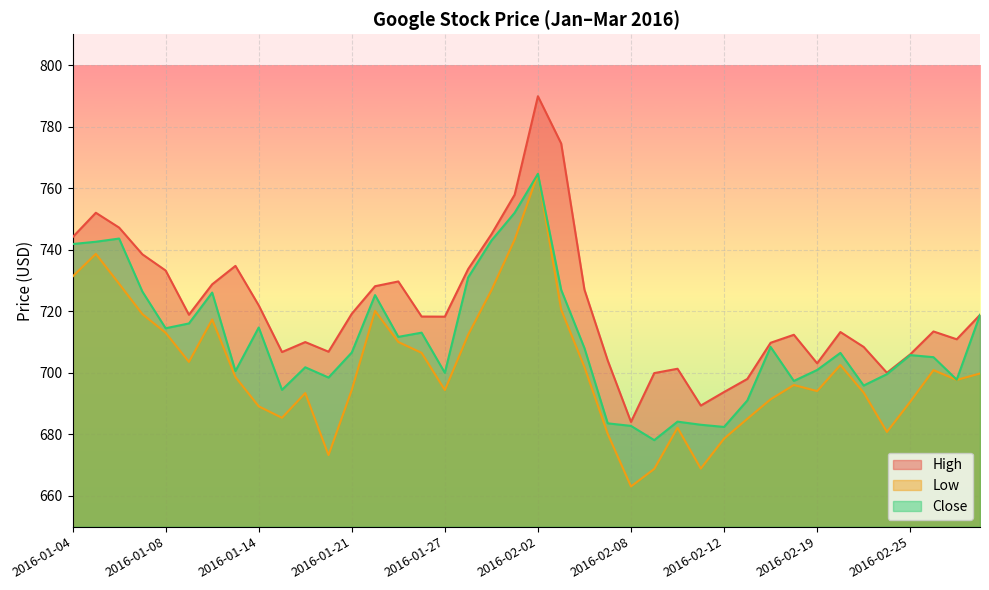

What is the total value across all series at 2016-01-07?

2183.9